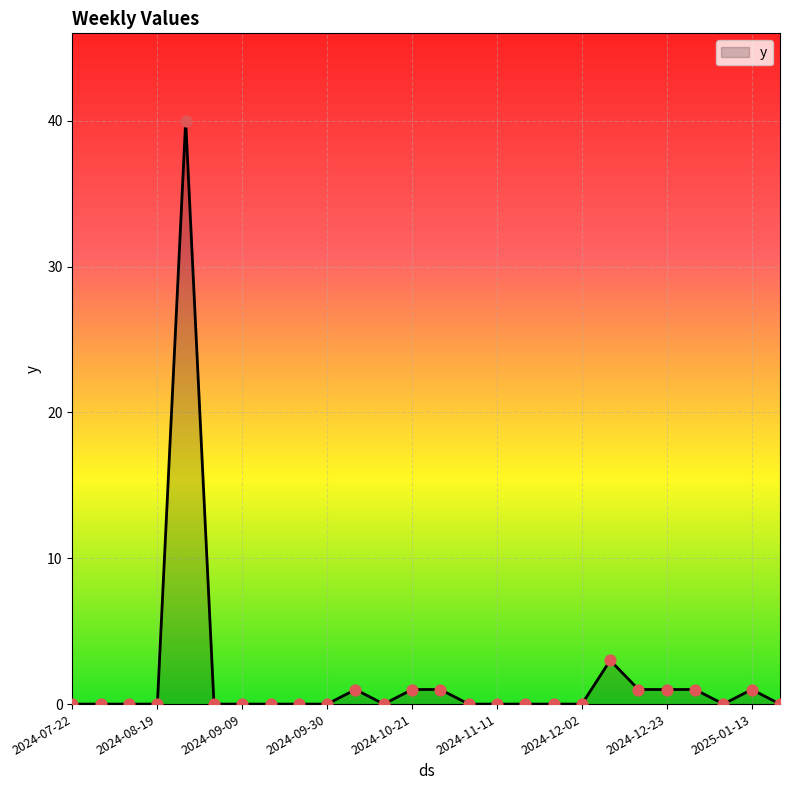

What is the difference between the maximum and minimum values?

40